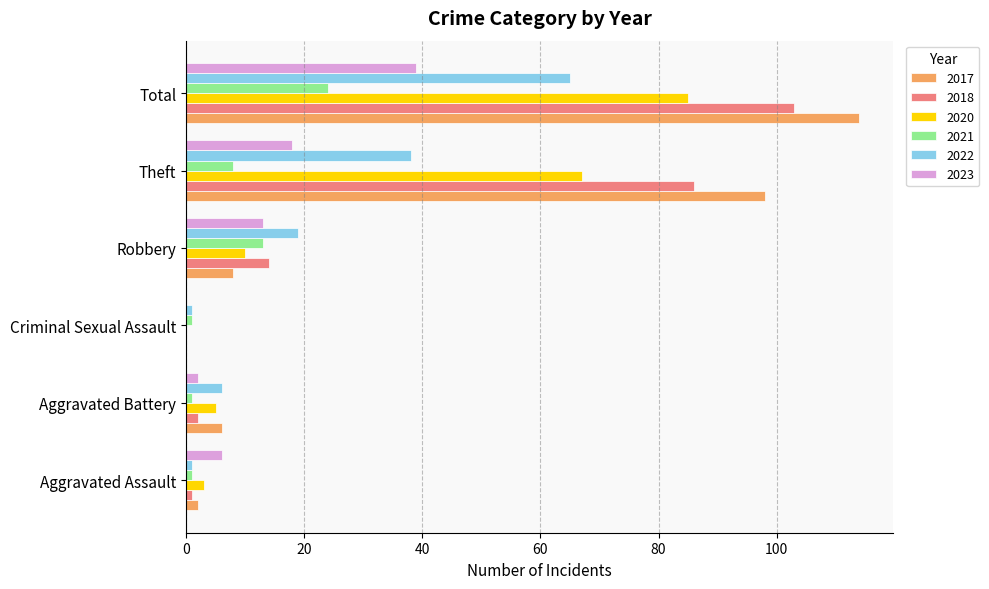

What is the highest value of the 2021 series?

24